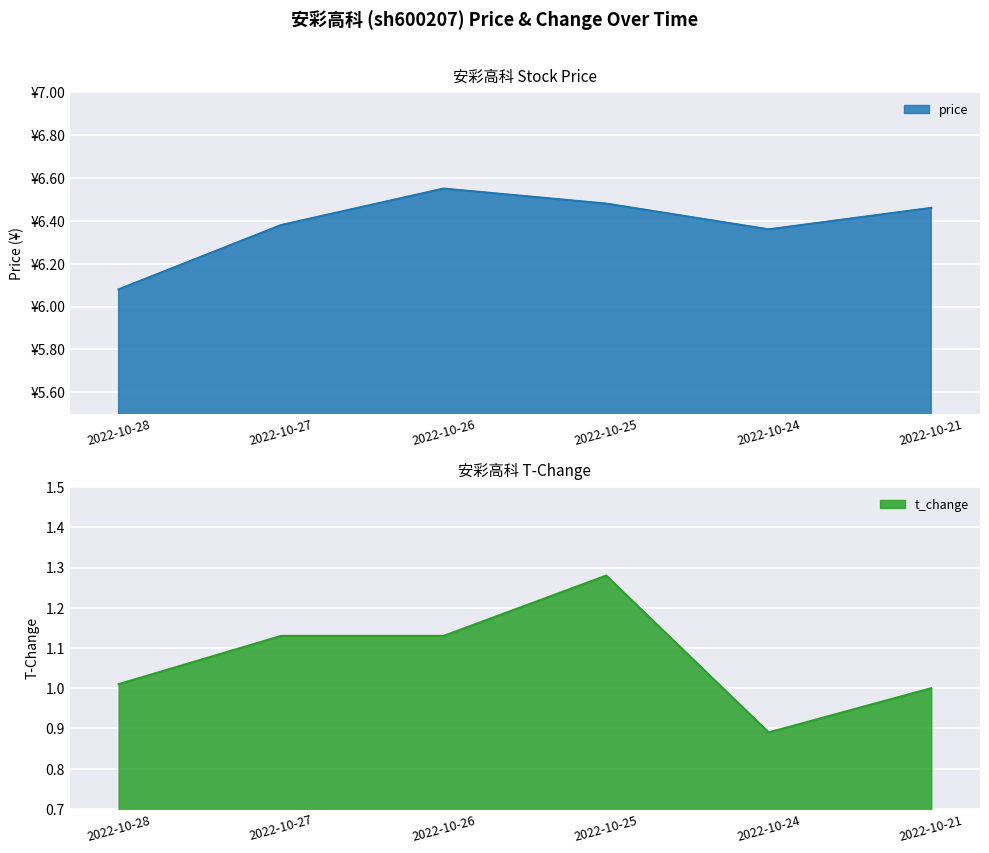

What is the lowest value of the t_change series?

0.9